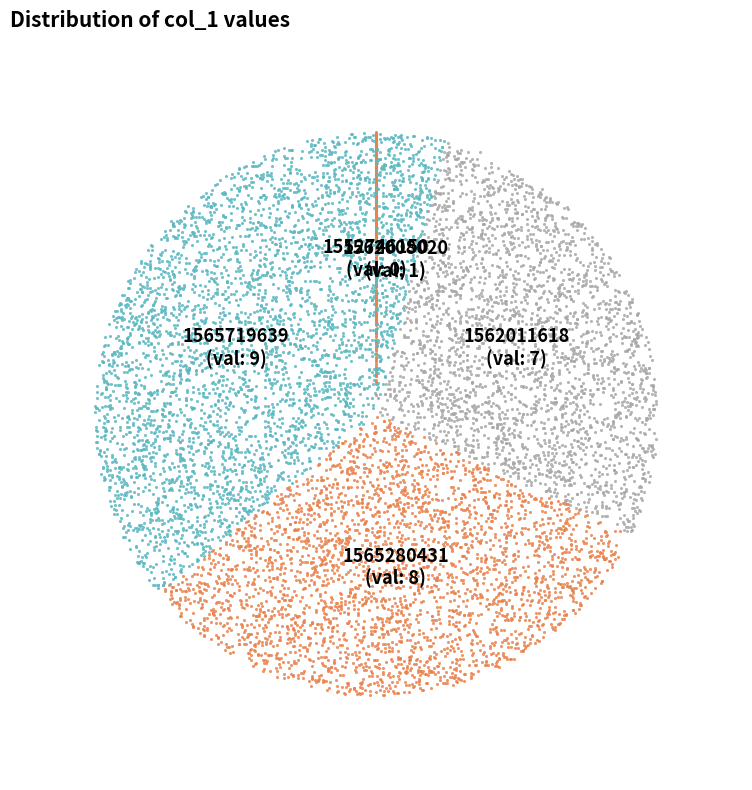

Is there a majority slice in this chart?

No